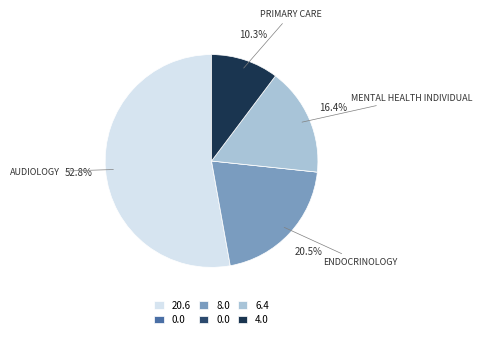

Is there any slice that represents more than half of the pie?

Yes